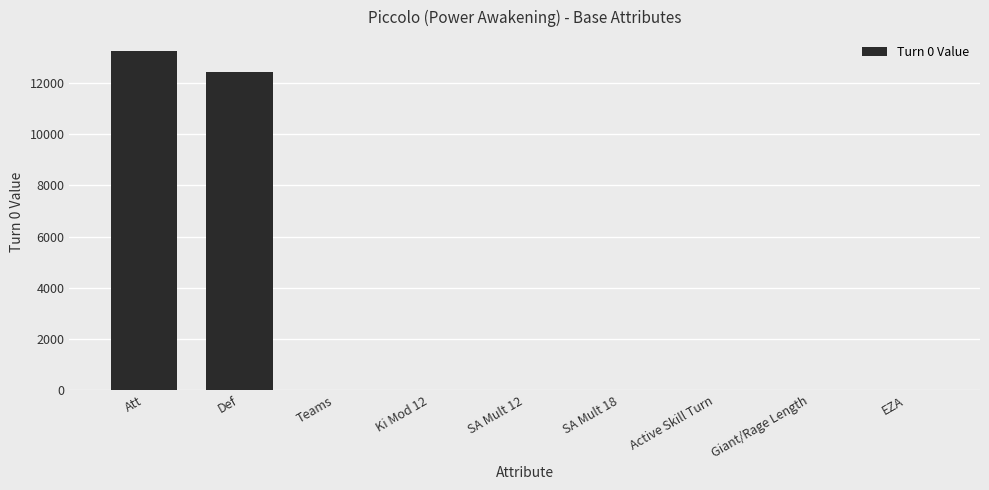

What is the sum of all values?

25682.0